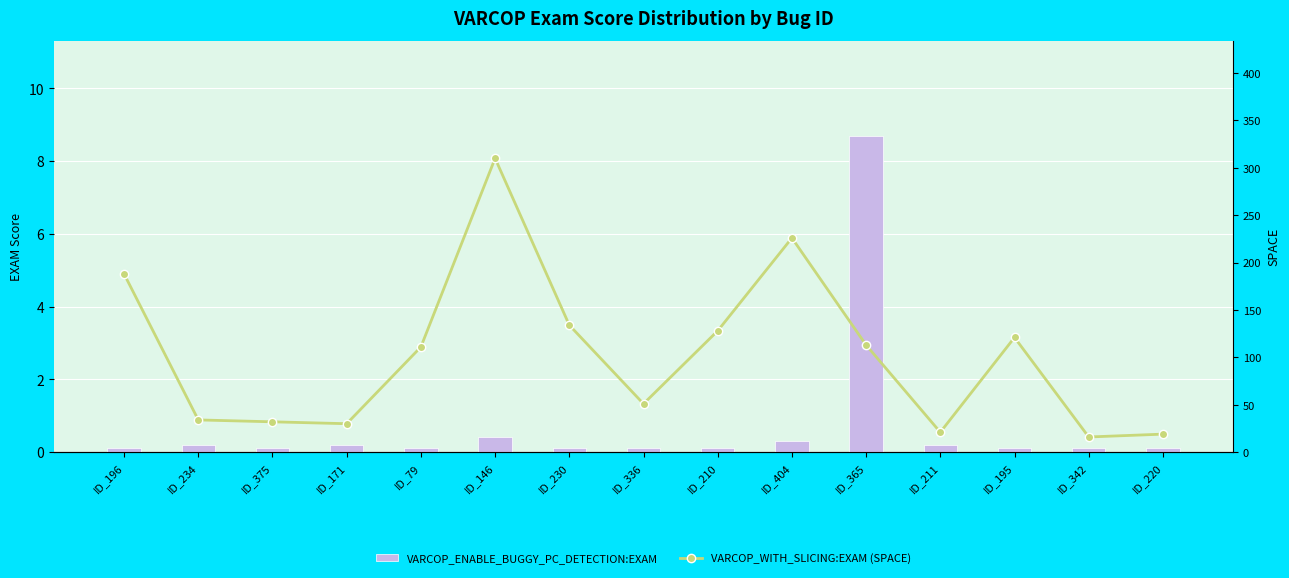

Reading left to right, list all the values displayed in this chart.

VARCOP_ENABLE_BUGGY_PC_DETECTION:EXAM: 0.1	0.2	0.1	0.2	0.1	0.4	0.1	0.1	0.1	0.3	8.7	0.2	0.1	0.1	0.1
VARCOP_WITH_SLICING:EXAM (SPACE): 188.0	34.0	32.0	30.0	111.0	310.0	134.0	51.0	128.0	226.0	113.0	21.0	121.0	16.0	19.0